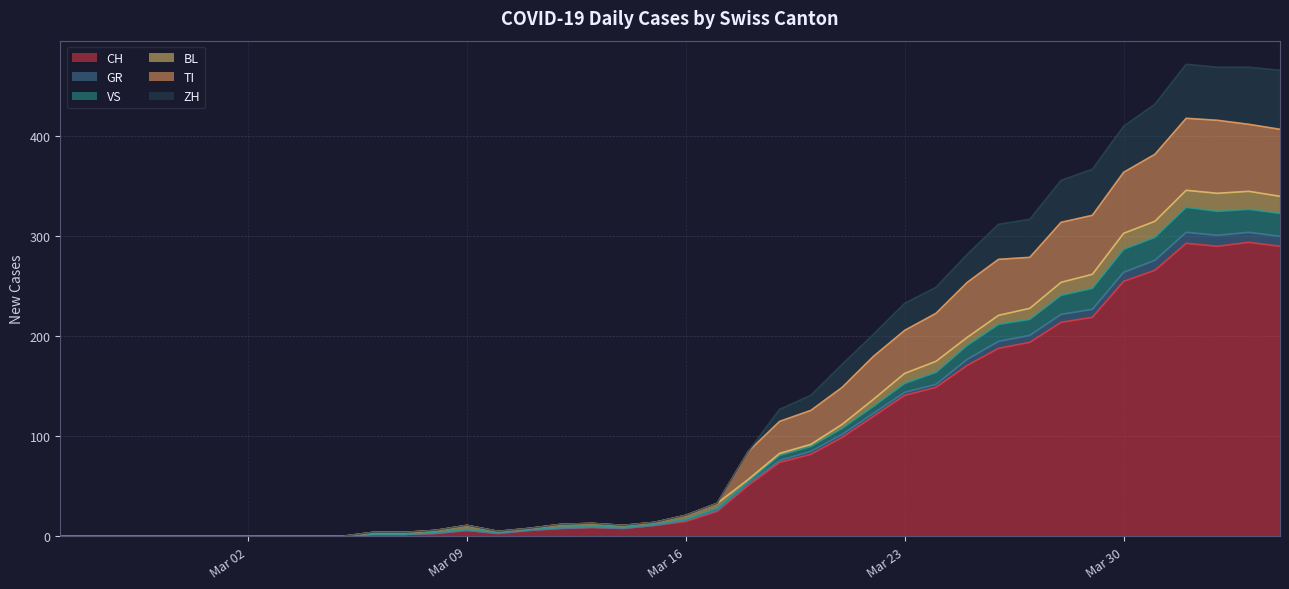

How many lines are shown in the chart?

6